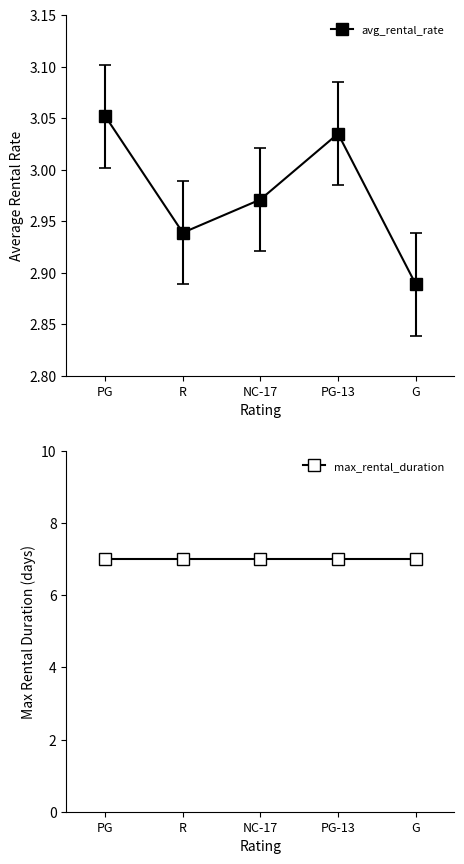

Where is the data nearest to the value 2?

G